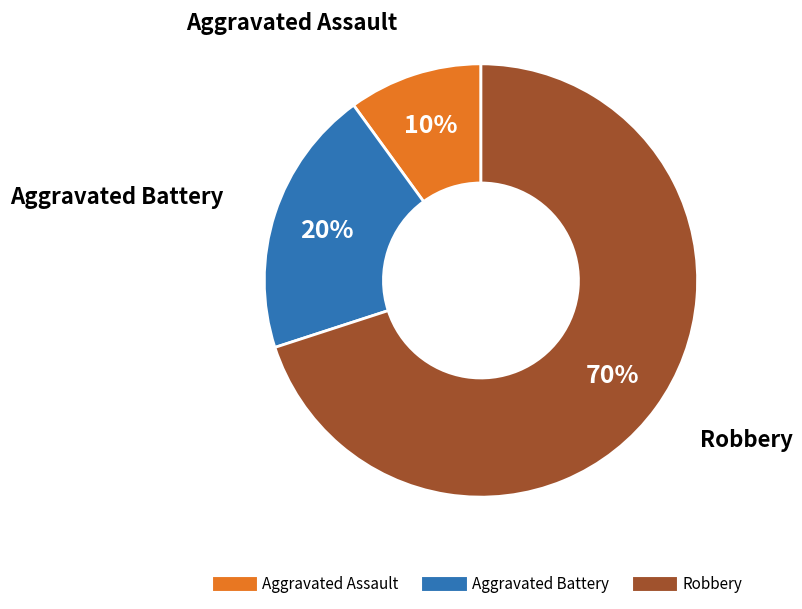

The Robbery slice represents 70% of the pie. True or false?

True